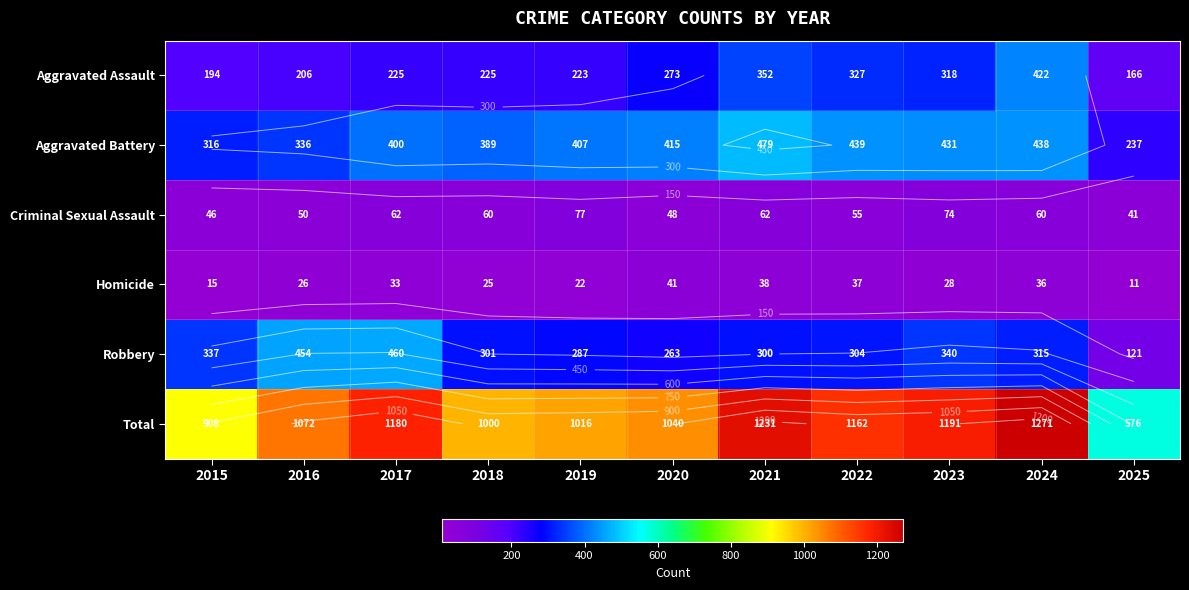

Is the value of Aggravated Battery at 2016 greater than the value of Robbery at 2020?

Yes